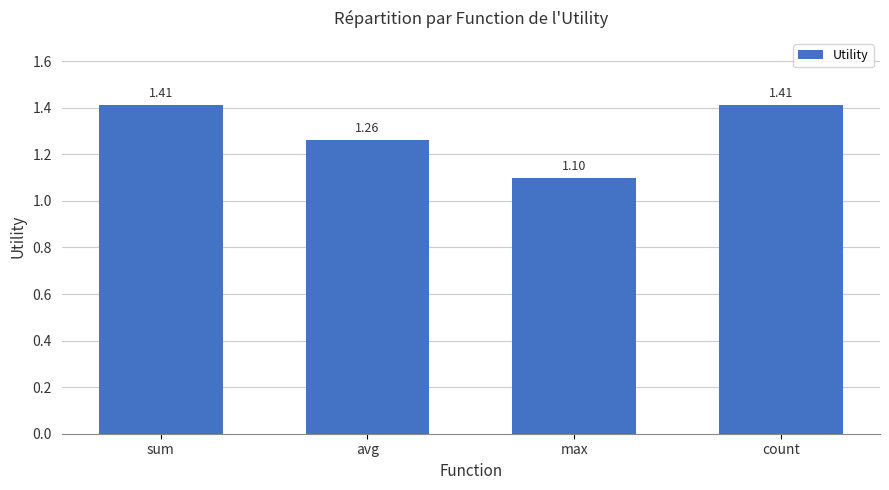

What is the sum of all values?

5.2